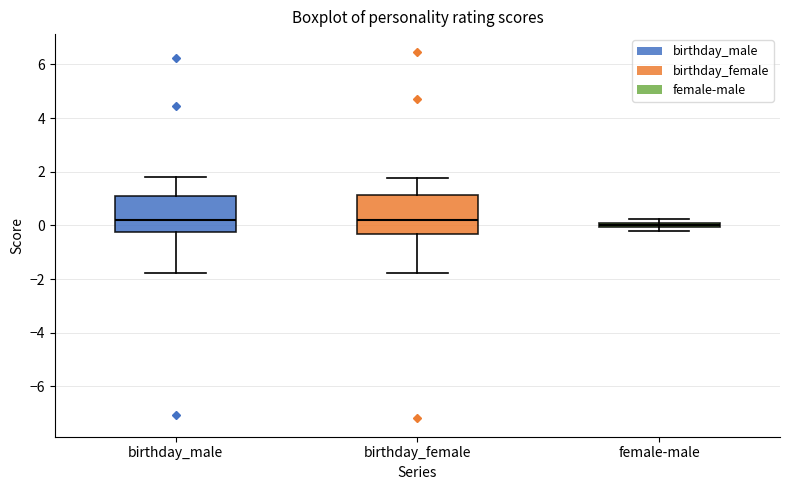

Where is the lower edge of the box for female-male on the y-axis? The values are not printed on the chart, so give them approximately, as read against the axis.

0.0